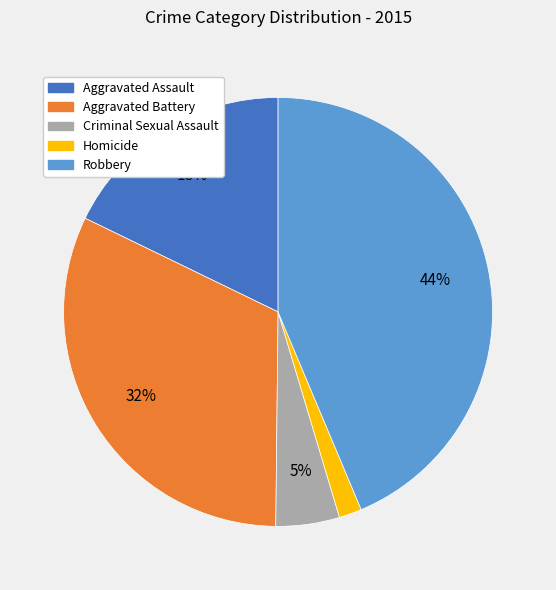

What is the ratio of the value at Aggravated Assault to the value at Aggravated Battery?

0.6